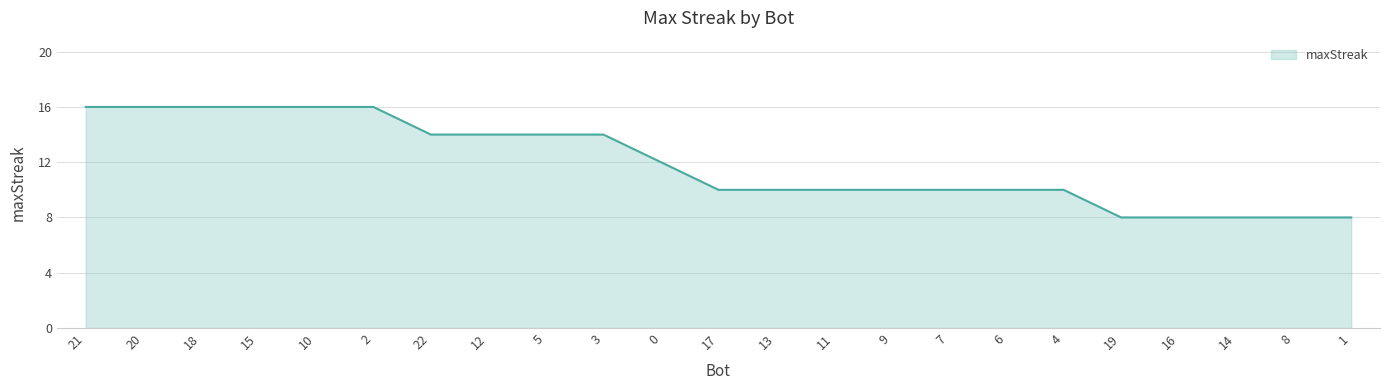

What position from the right is 8?

2